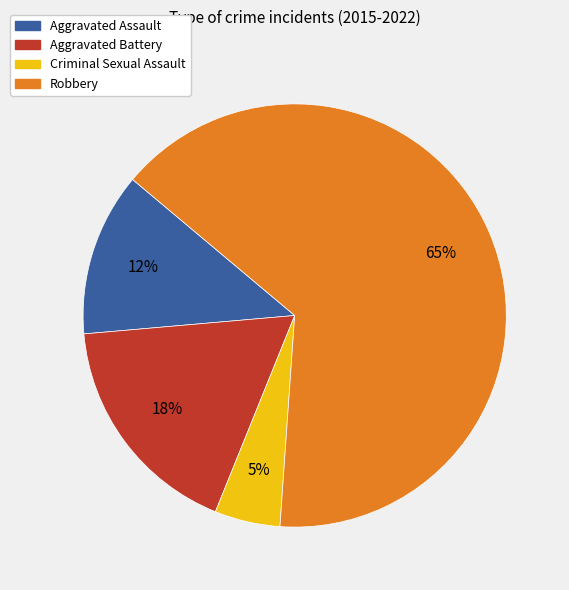

Which category accounts for the majority?

Robbery